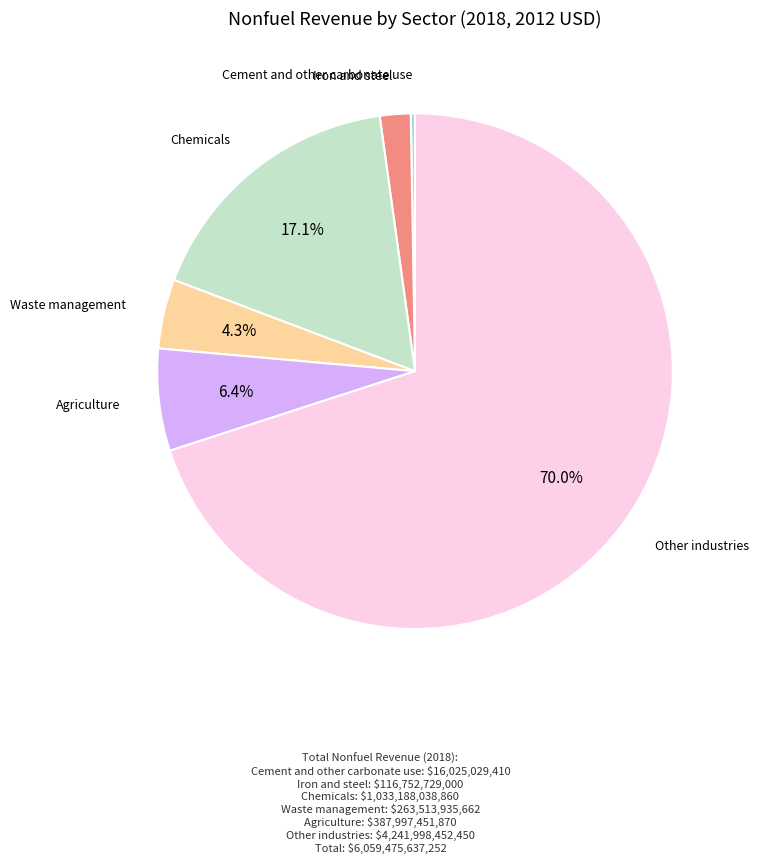

Which slice is the largest?

Other industries